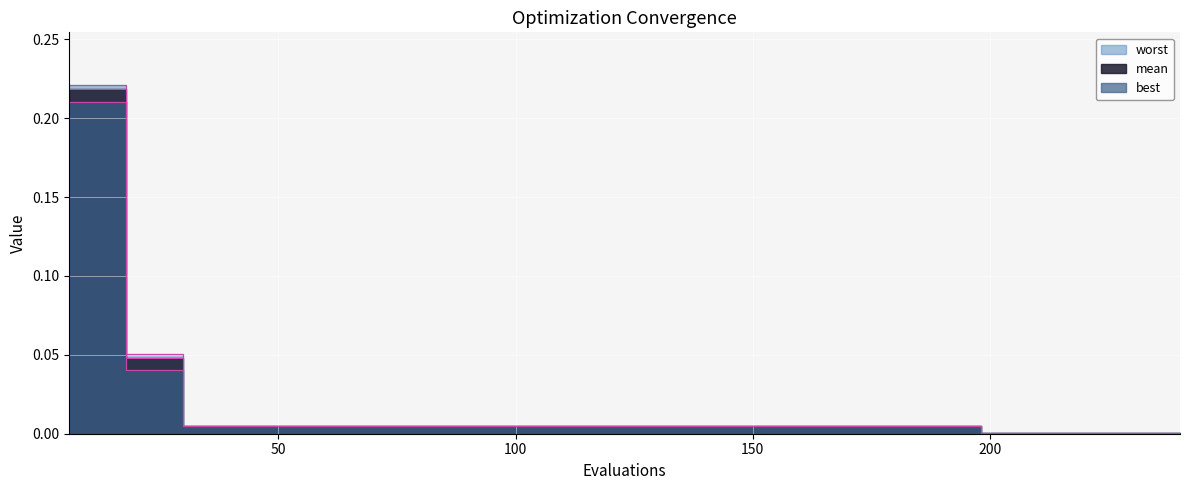

True or false: worst line has a value of 0.0 at 30.

False